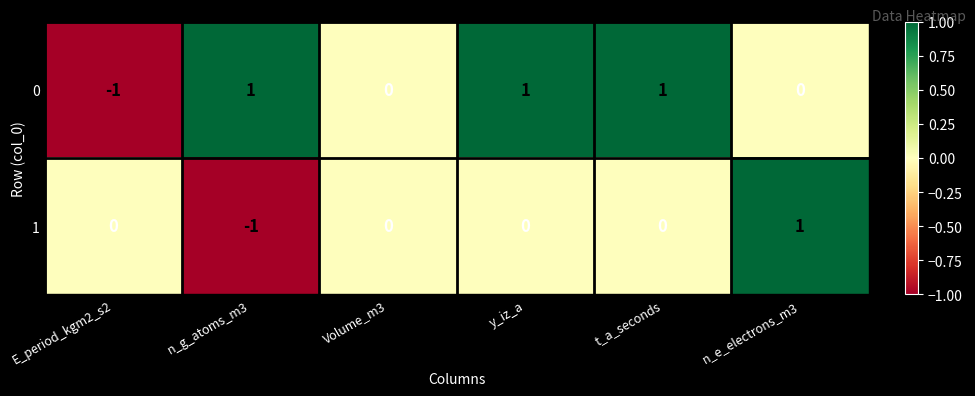

Which category has the highest value in the 1 series?

n_e_electrons_m3